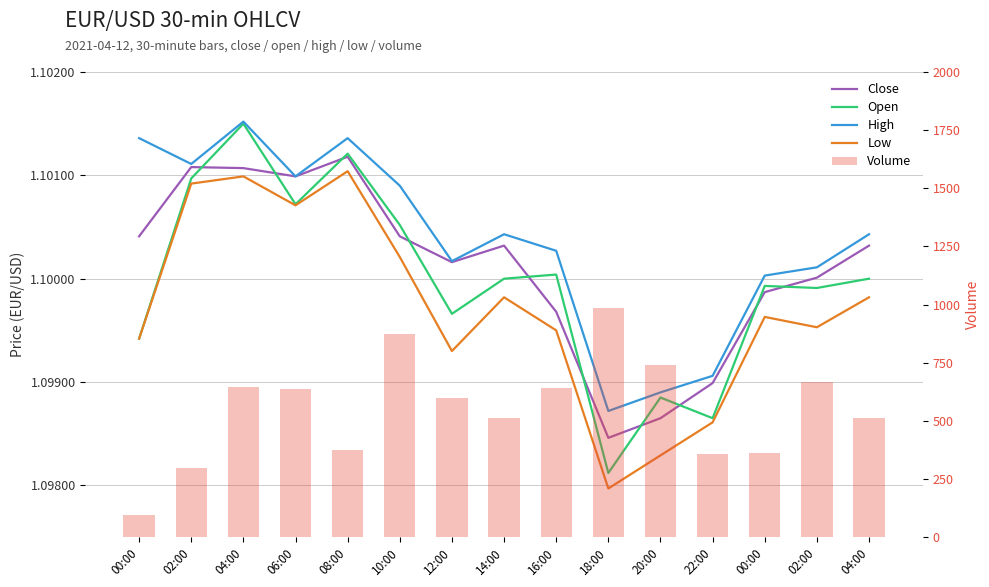

Reading right to left, transcribe all the data shown in this chart.

Close: 1.1	1.1	1.1	1.1	1.1	1.1	1.1	1.1	1.1	1.1	1.1	1.1	1.1	1.1	1.1
Open: 1.1	1.1	1.1	1.1	1.1	1.1	1.1	1.1	1.1	1.1	1.1	1.1	1.1	1.1	1.1
High: 1.1	1.1	1.1	1.1	1.1	1.1	1.1	1.1	1.1	1.1	1.1	1.1	1.1	1.1	1.1
Low: 1.1	1.1	1.1	1.1	1.1	1.1	1.1	1.1	1.1	1.1	1.1	1.1	1.1	1.1	1.1
Volume: 512.0	667.0	360.0	357.0	740.0	983.0	643.0	512.0	598.0	873.0	374.0	637.0	645.0	298.0	95.0